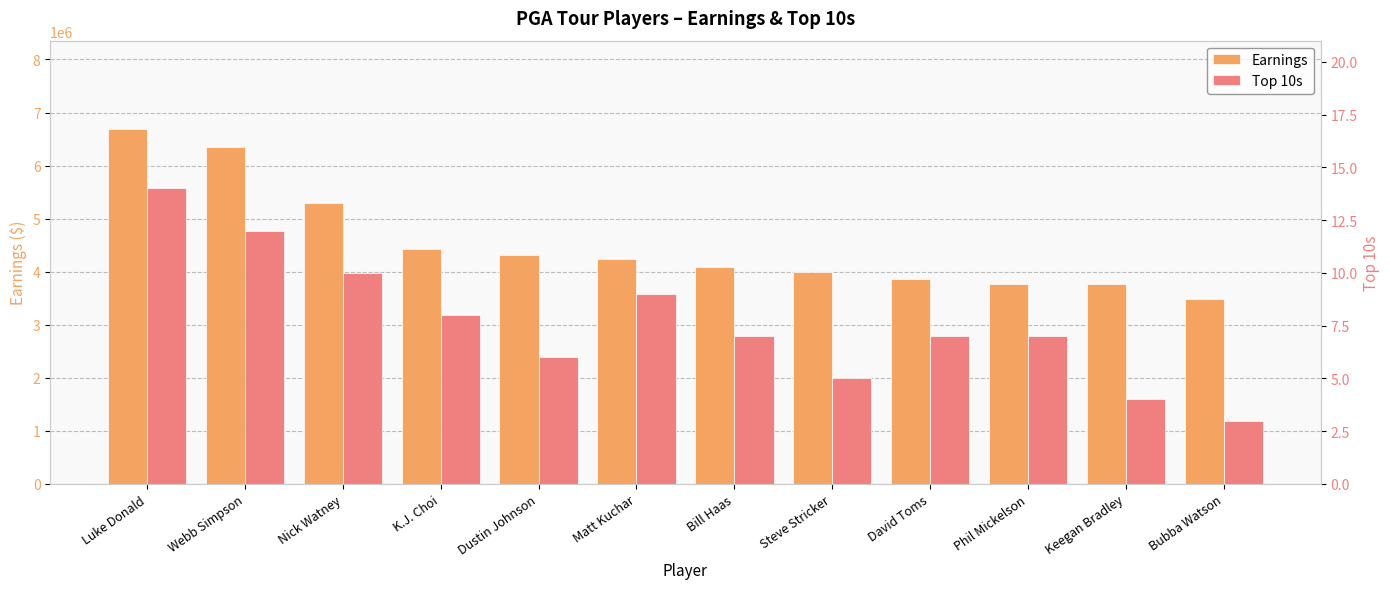

Rank the series at David Toms from highest to lowest value.

Earnings, Top 10s